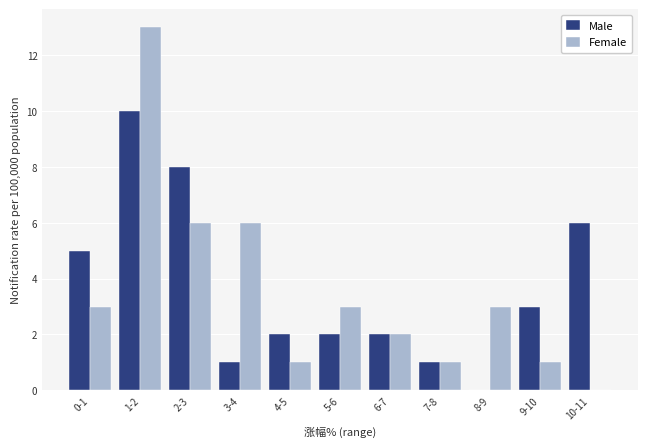

Reading left to right, extract all data points from this chart.

Male: 0-1=5	1-2=10	2-3=8	3-4=1	4-5=2	5-6=2	6-7=2	7-8=1	8-9=0	9-10=3	10-11=6
Female: 0-1=3	1-2=13	2-3=6	3-4=6	4-5=1	5-6=3	6-7=2	7-8=1	8-9=3	9-10=1	10-11=0